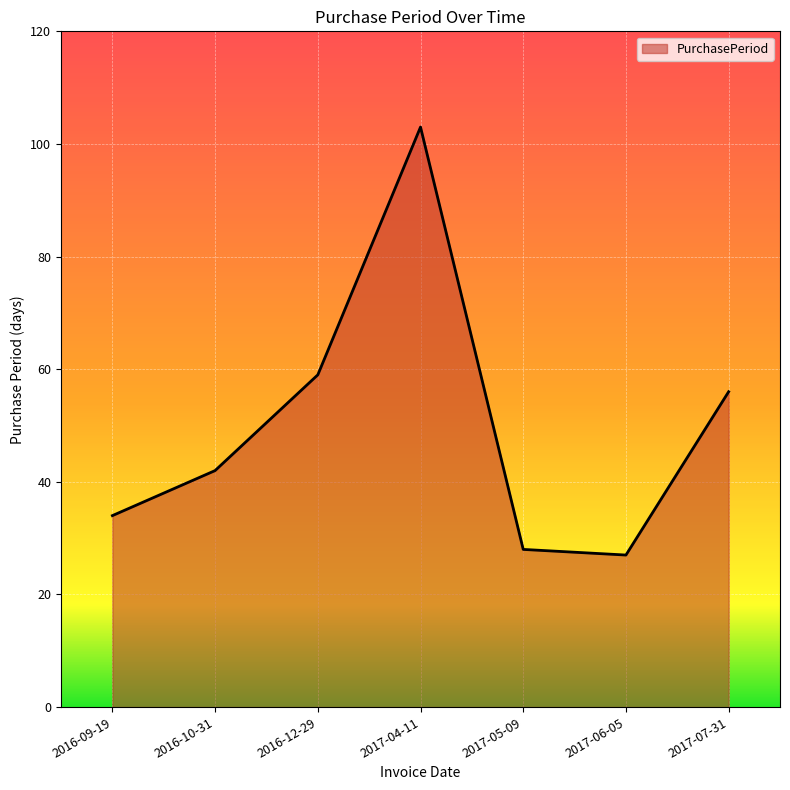

What is the average value?

50